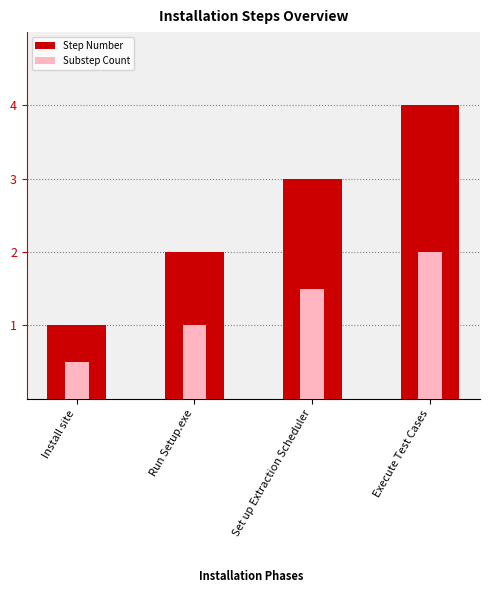

What is the difference between the highest and lowest values at Set up Extraction Scheduler?

1.5